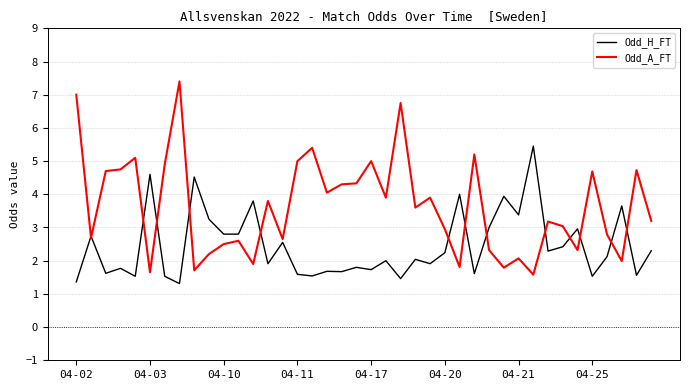

List the series in order of their peak value, highest first.

Odd_A_FT, Odd_H_FT